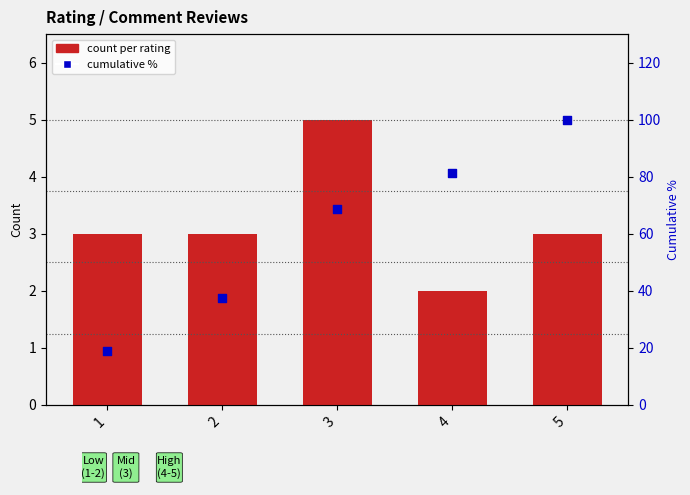

What is the total value across all series at 1?

21.8